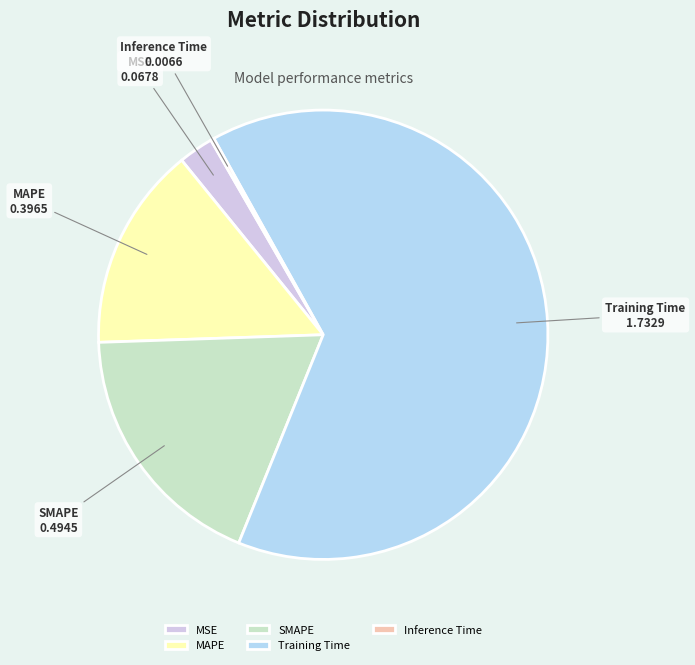

Which category has the biggest portion of the pie?

Training Time